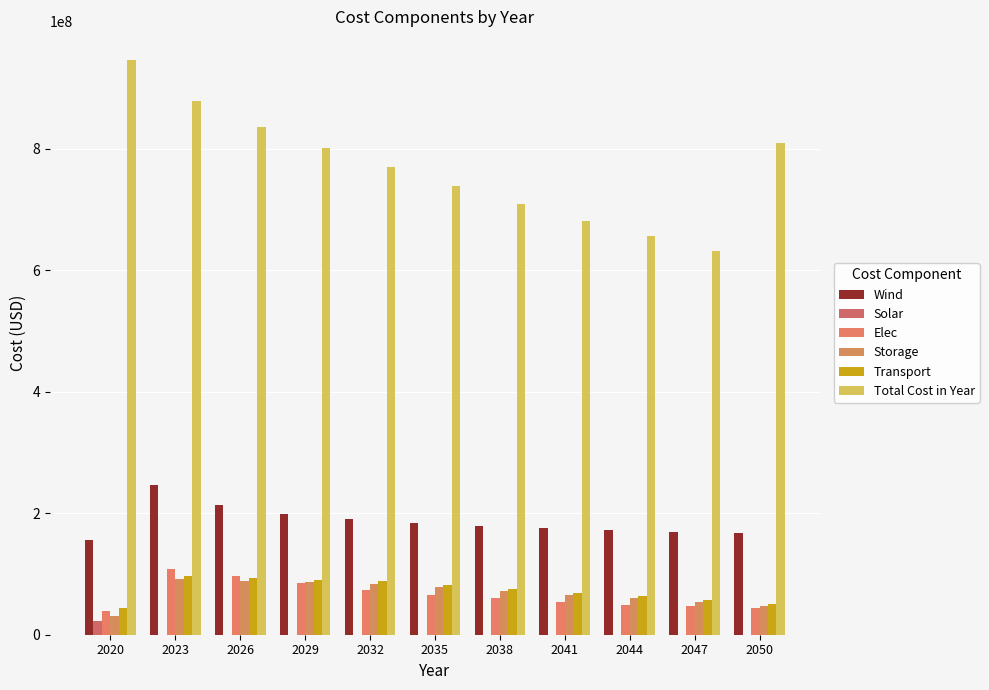

How many data points does each series have?

11